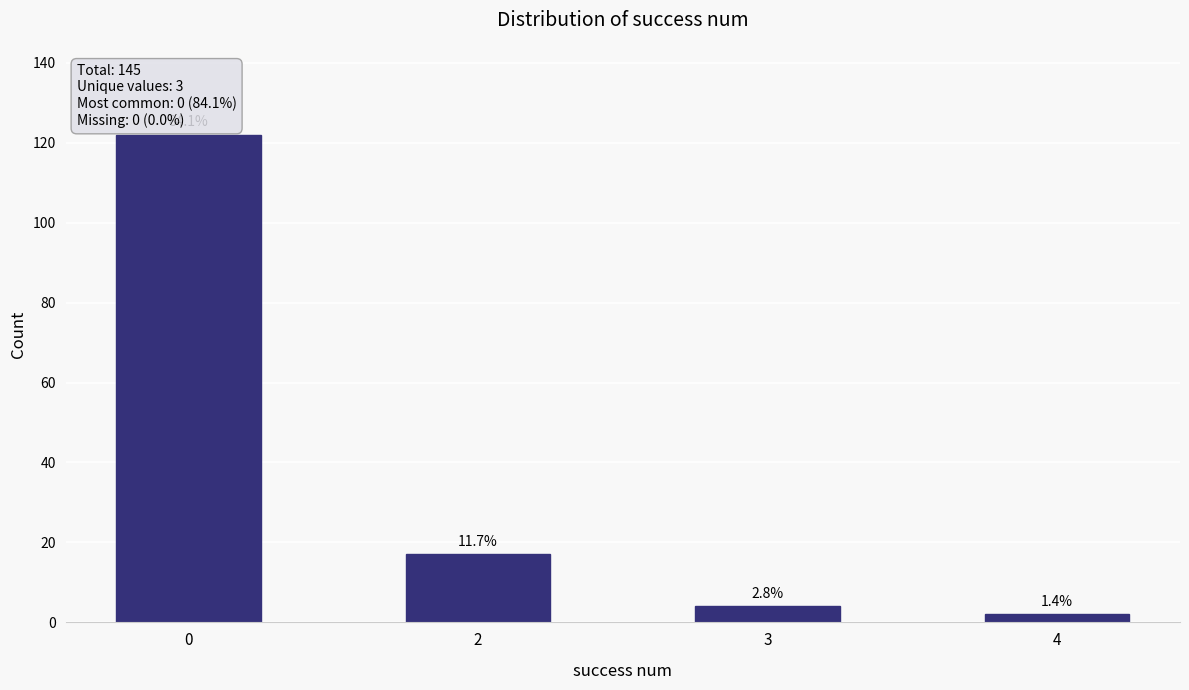

How many bars are there in total?

4